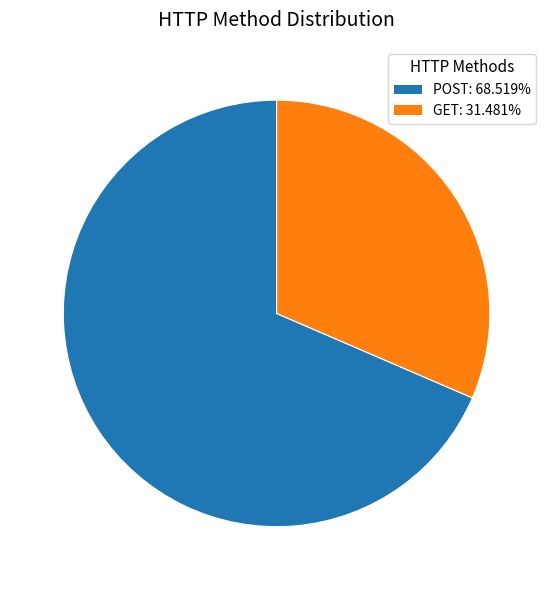

Is the sum of POST and GET greater than half?

Yes